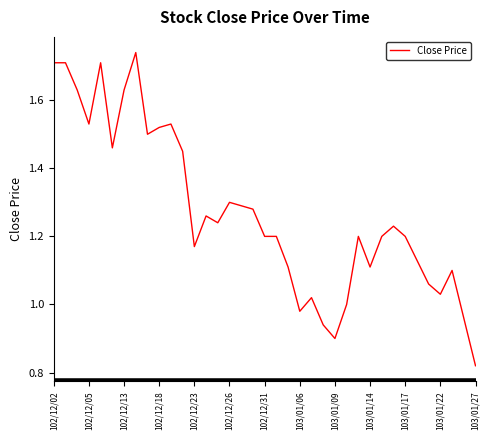

How many lines are shown in the chart?

1